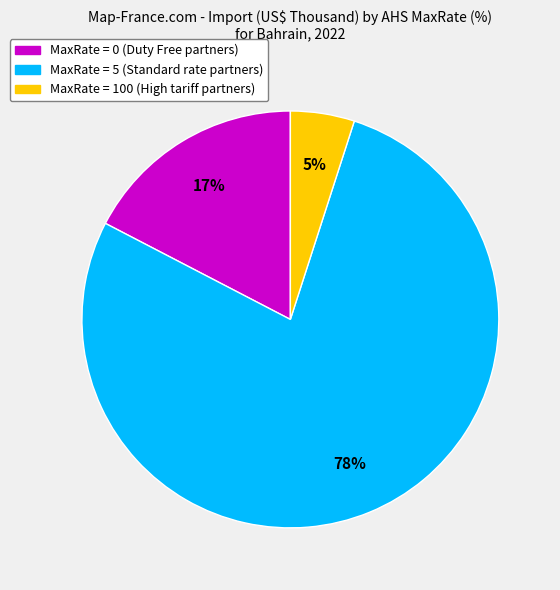

Is there any slice that represents more than half of the pie?

Yes